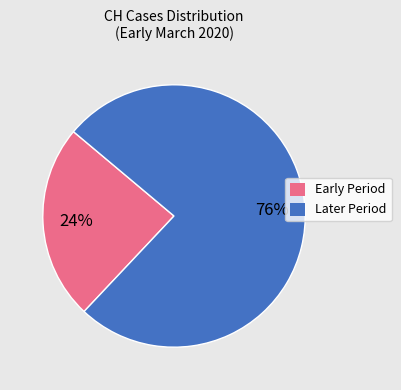

Which slice represents more than half of the pie?

Later Period